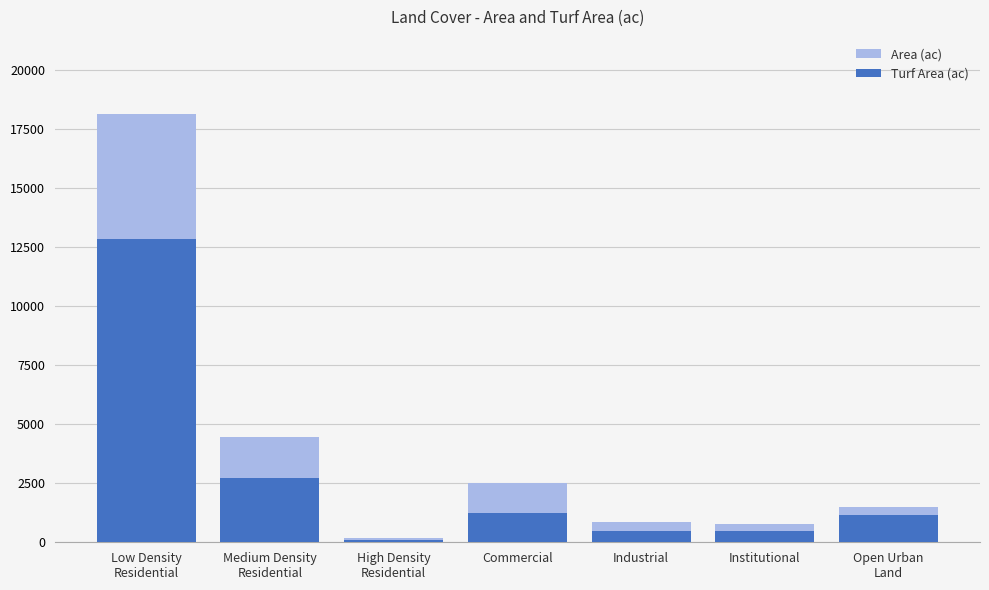

How many series are shown in this chart?

2